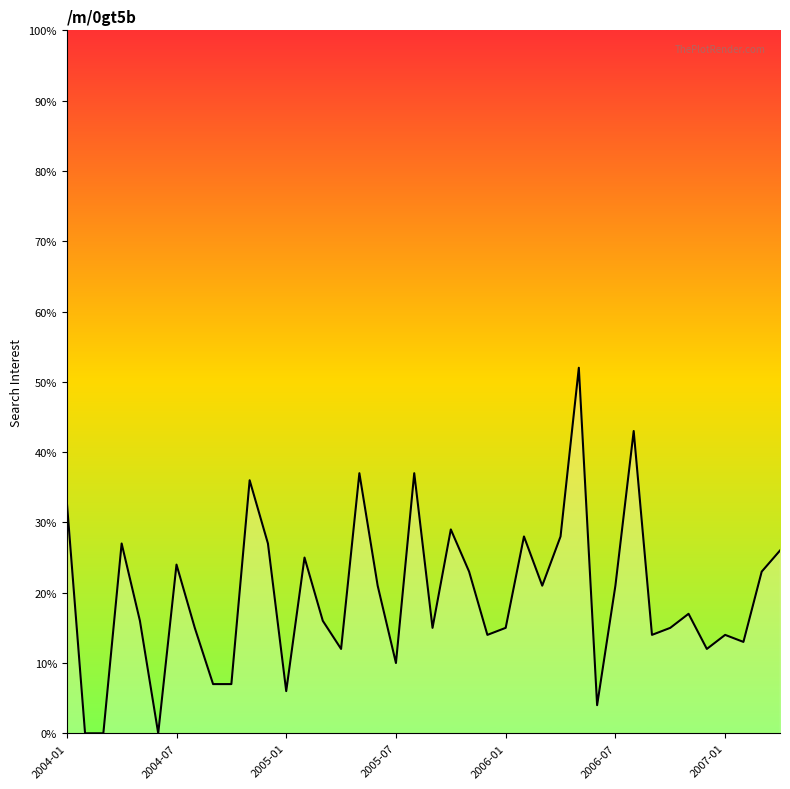

What is the difference between the maximum and minimum values?

52